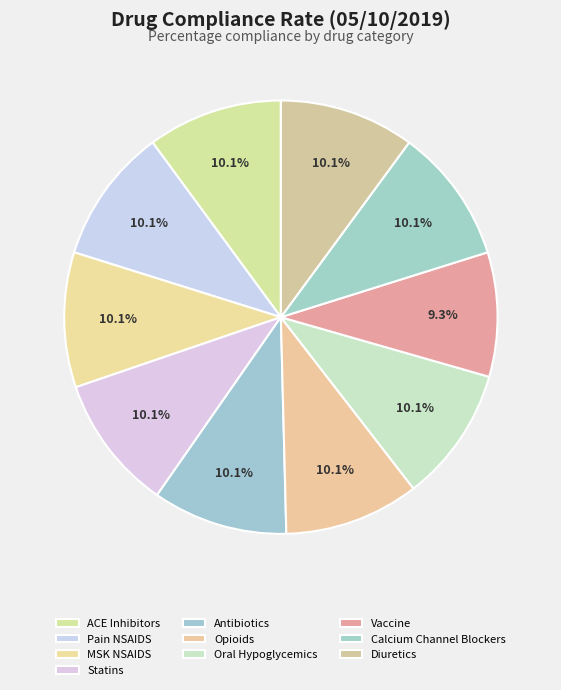

Which category has the smallest portion of the pie?

Vaccine